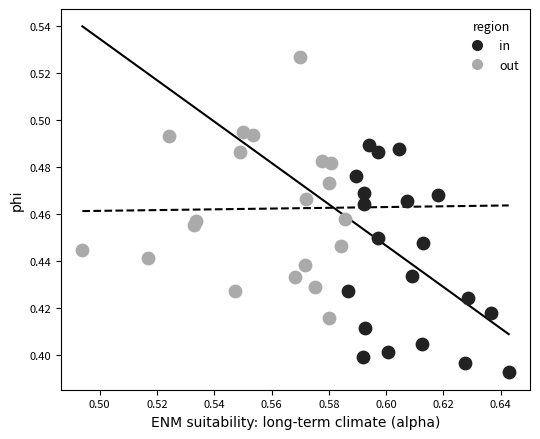

Which series contains the highest Y value?

out